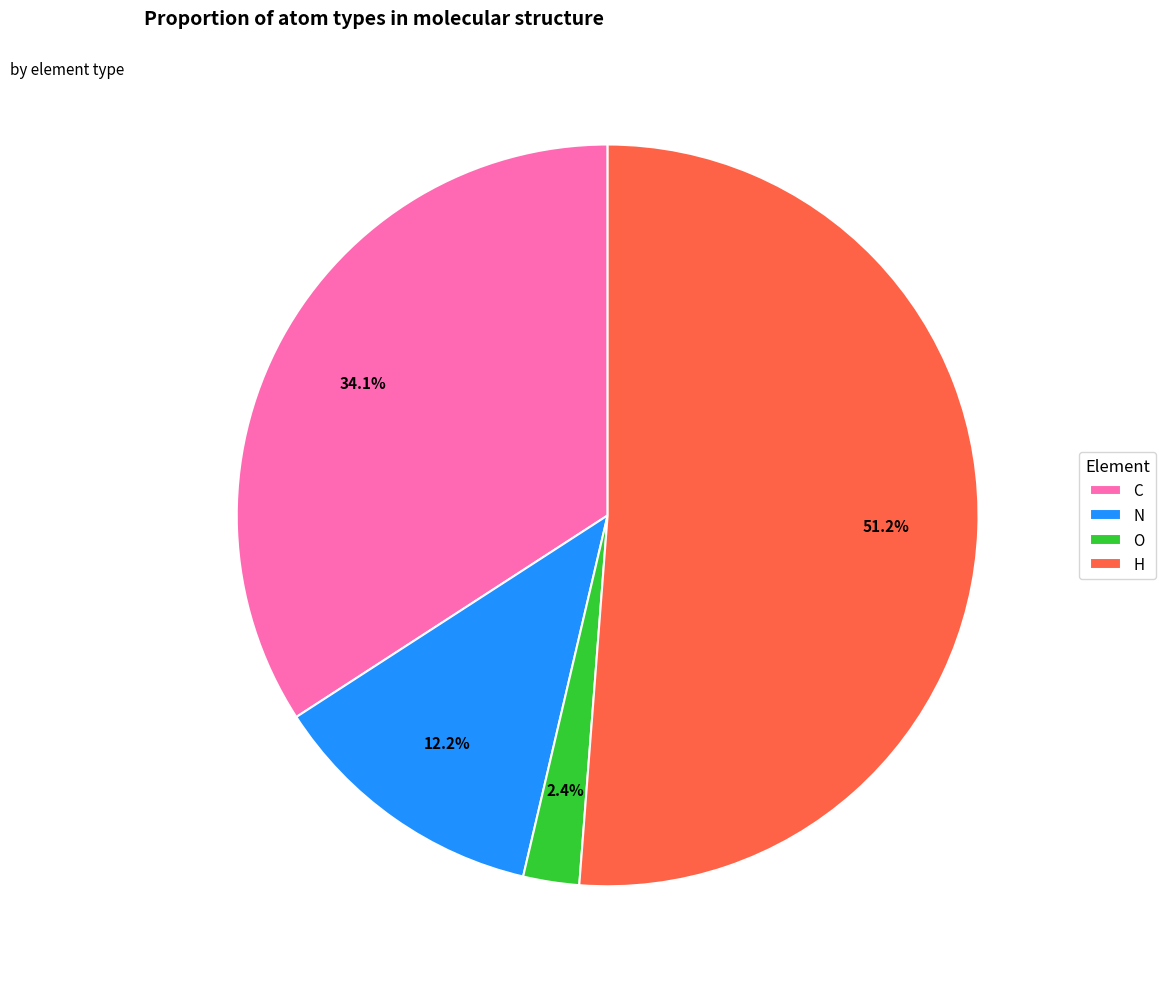

What is the largest slice in the pie chart?

H